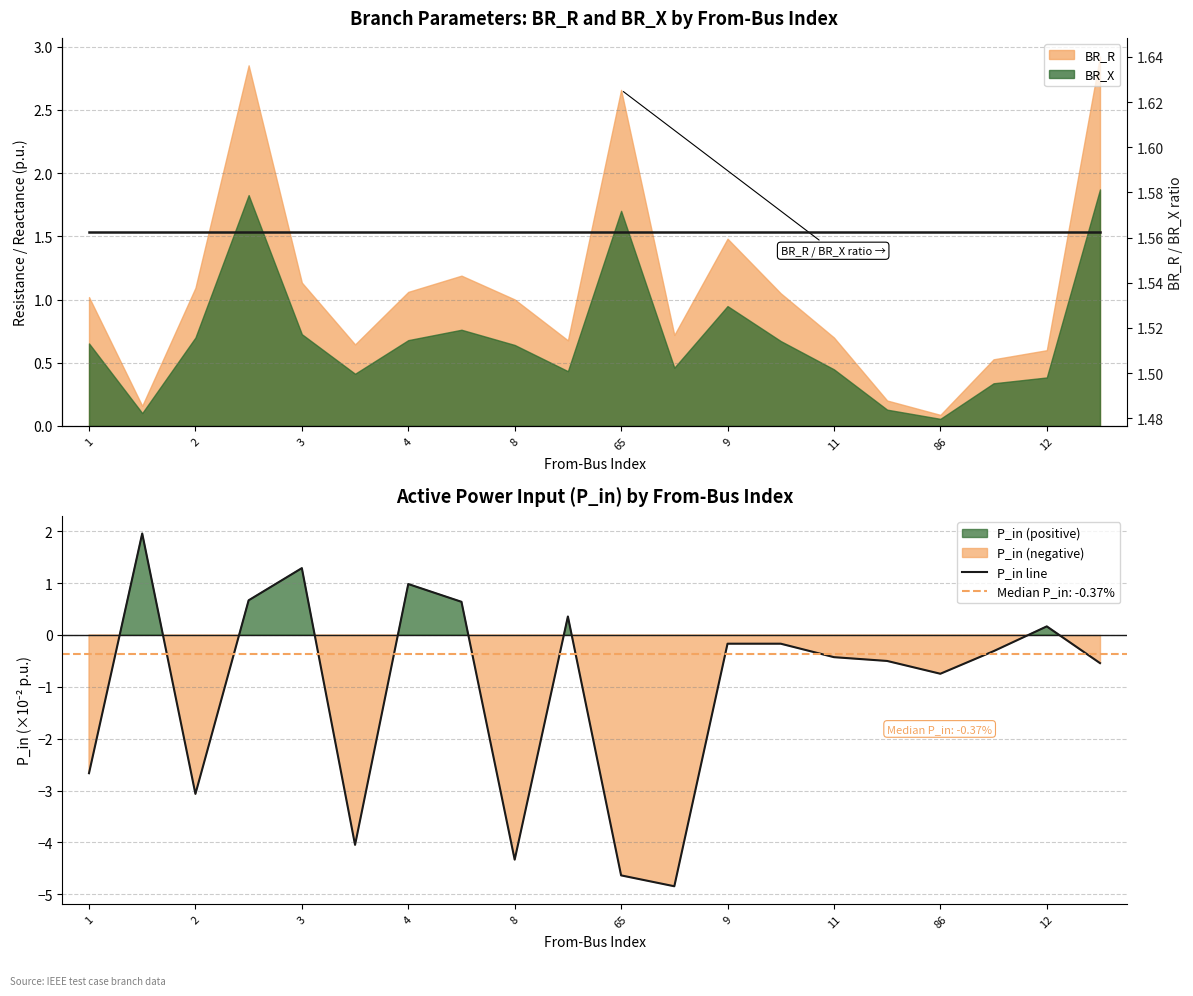

Reading left to right, list all the values displayed in this chart.

P_in line: -2.7	2.0	-3.1	0.7	1.3	-4.0	1.0	0.6	-4.3	0.4	-4.6	-4.8	-0.2	-0.2	-0.4	-0.5	-0.7	-0.3	0.2	-0.5
BR_R/BR_X ratio: 1.6	1.6	1.6	1.6	1.6	1.6	1.6	1.6	1.6	1.6	1.6	1.6	1.6	1.6	1.6	1.6	1.6	1.6	1.6	1.6